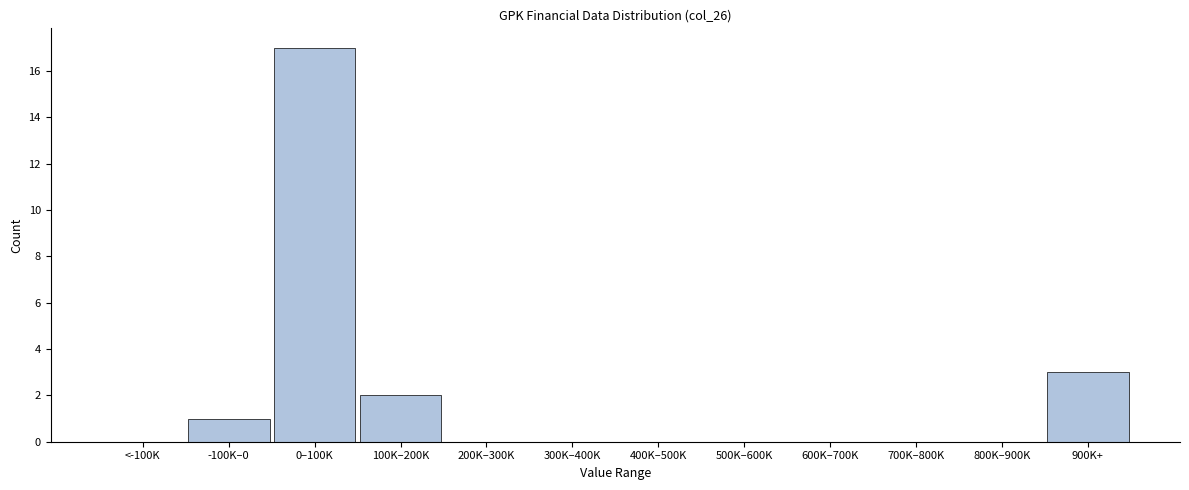

Reading right to left, extract all data points from this chart.

900K+=3	800K–900K=0	700K–800K=0	600K–700K=0	500K–600K=0	400K–500K=0	300K–400K=0	200K–300K=0	100K–200K=2	0–100K=17	-100K–0=1	<-100K=0